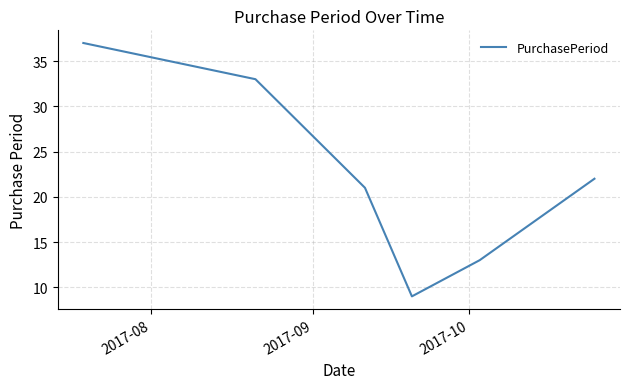

What is the difference between the maximum and minimum values?

28